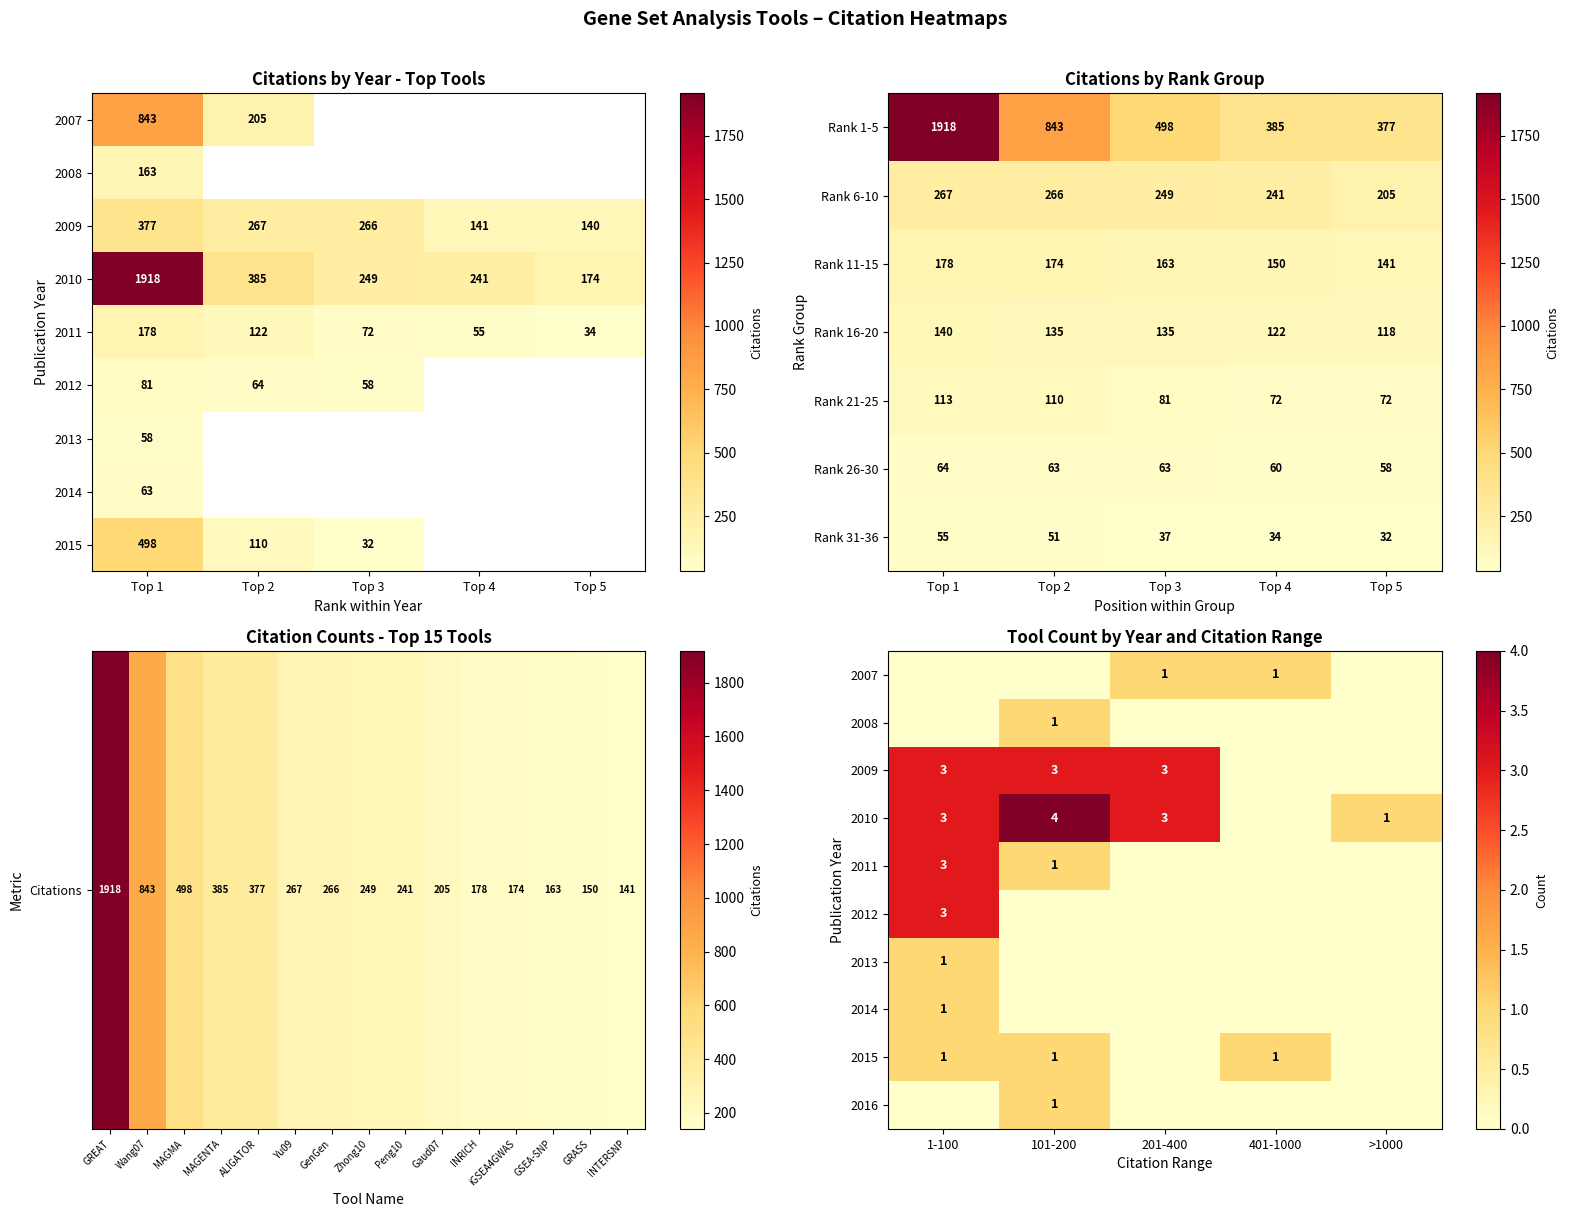

Rank the categories by Rank 11-15 value from lowest to highest.

Top 5, Top 4, Top 3, Top 2, Top 1